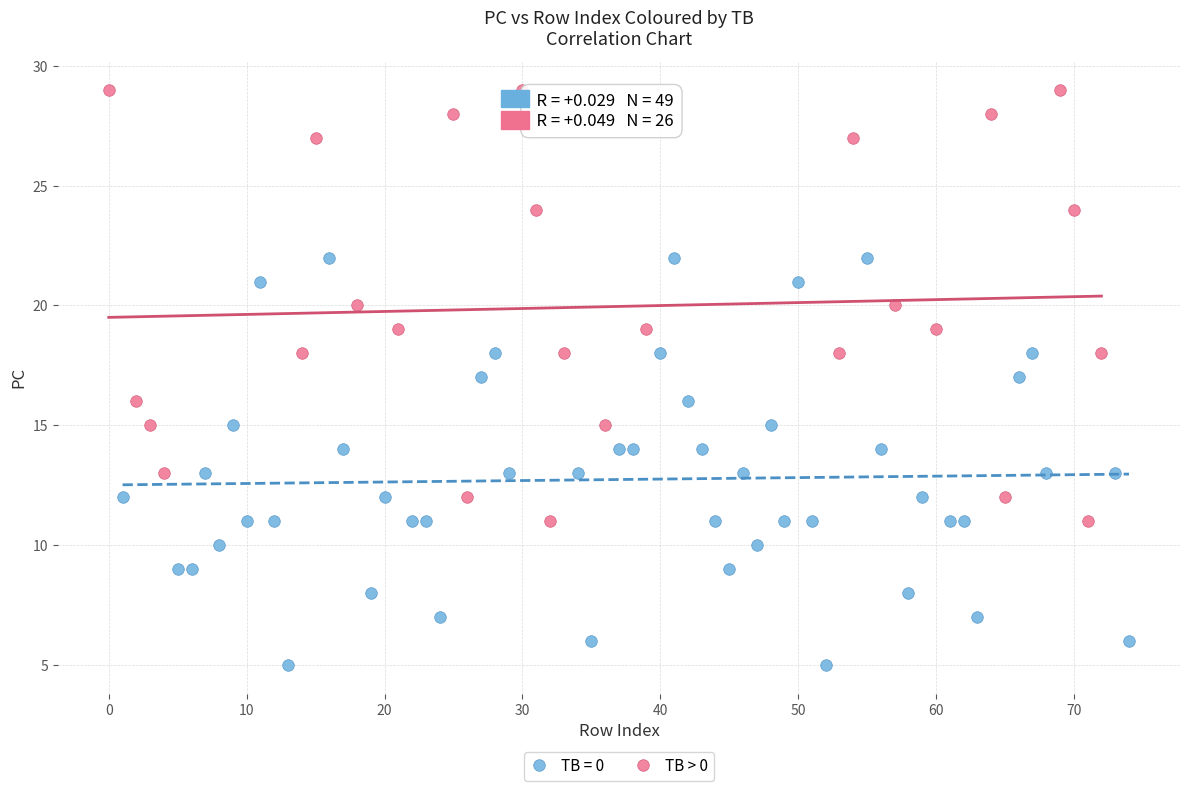

Which series contains the highest Y value?

TB > 0